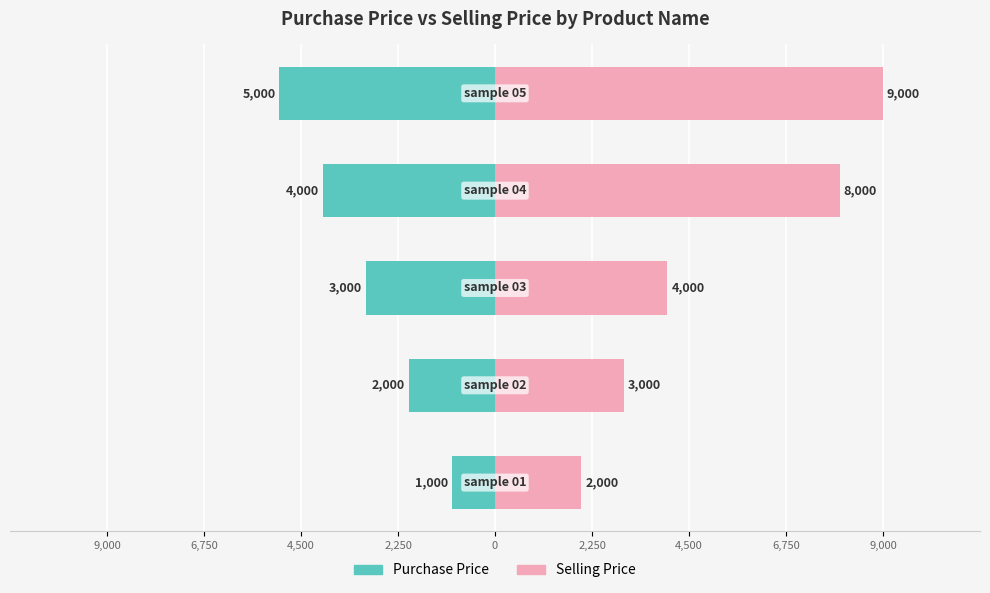

What is the difference between the maximum and minimum values in the Purchase Price series?

4000